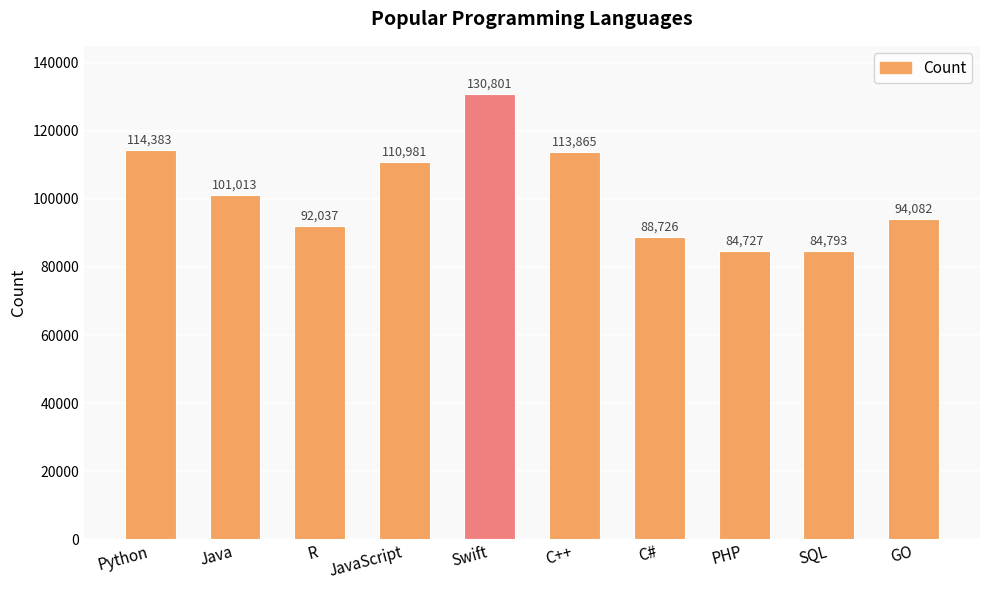

Reading left to right, list all the values displayed in this chart.

Python=114383	Java=101013	R=92037	JavaScript=110981	Swift=130801	C++=113865	C#=88726	PHP=84727	SQL=84793	GO=94082